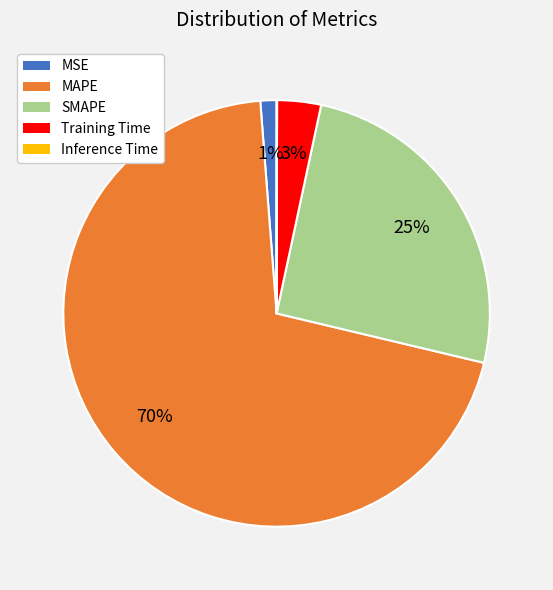

Between MAPE and MSE, which is larger?

MAPE